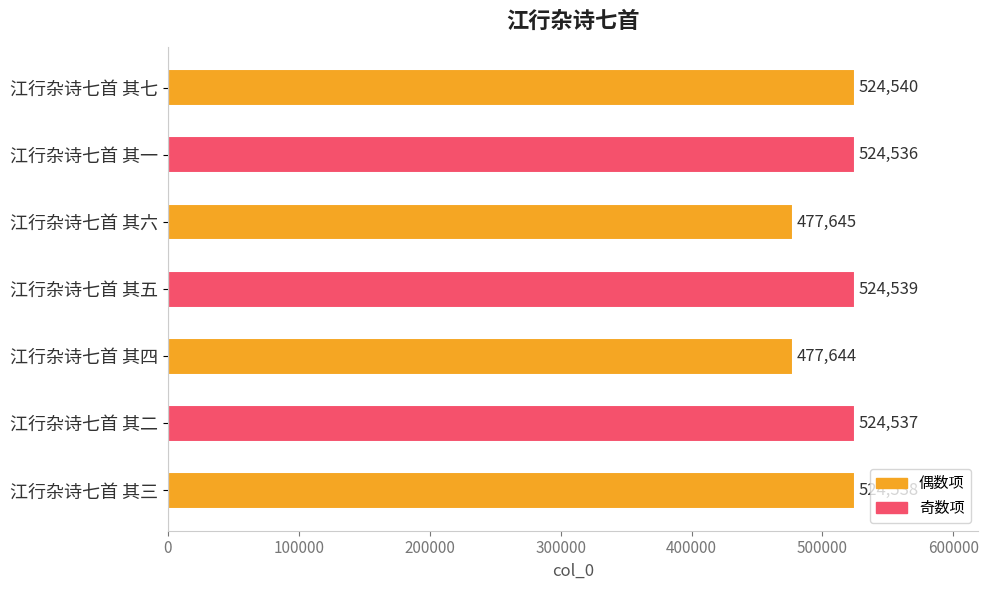

What is the difference between the maximum and minimum values?

46896